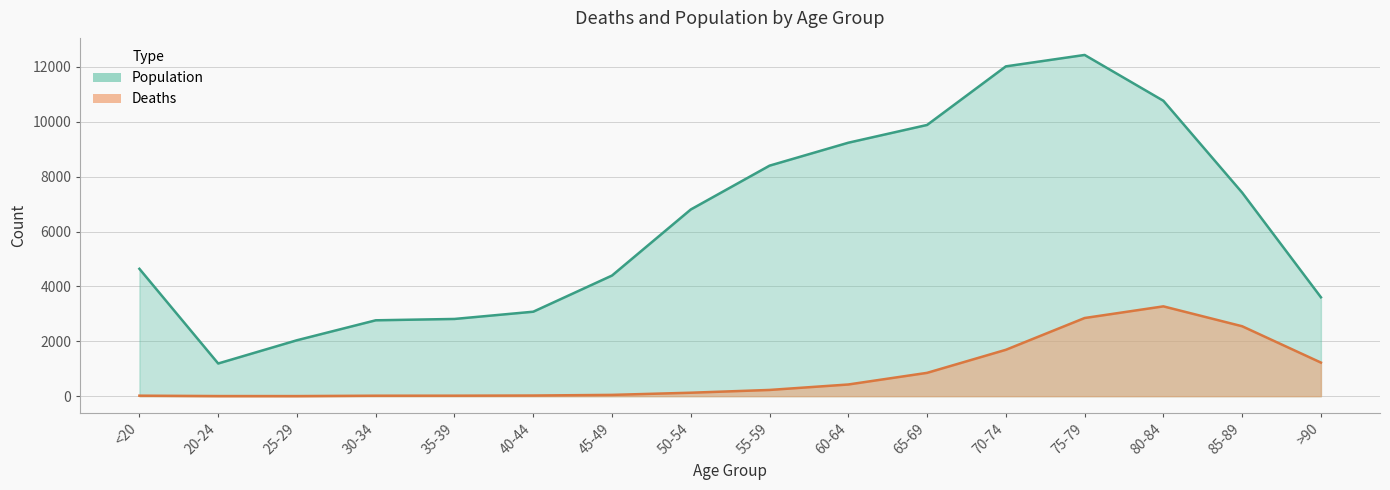

What is the sum of the Deaths values at 70-74 and >90?

2914